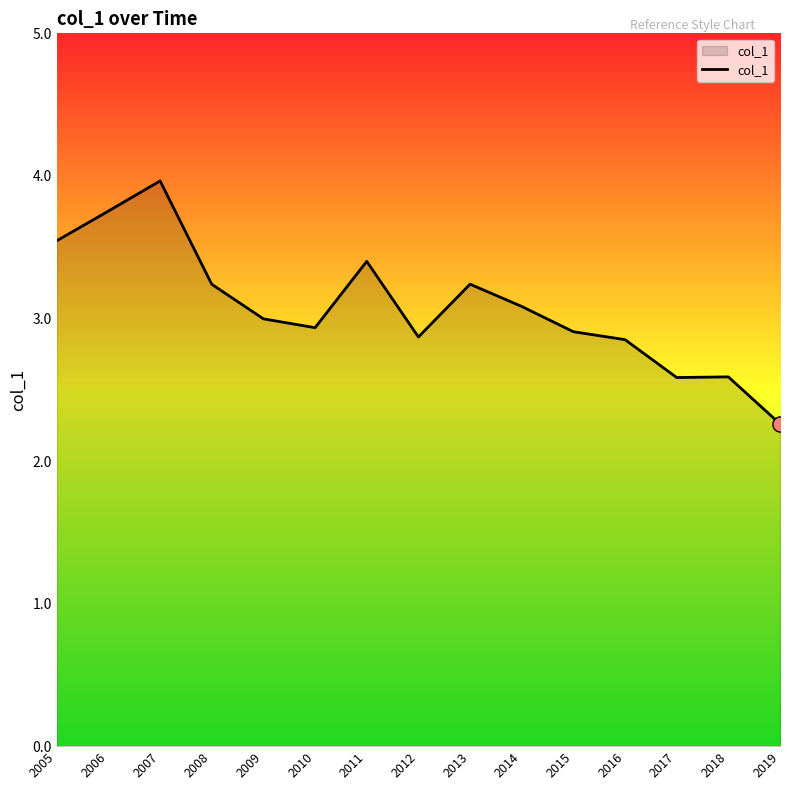

What is the change in value from 2005 to 2011?

-0.1